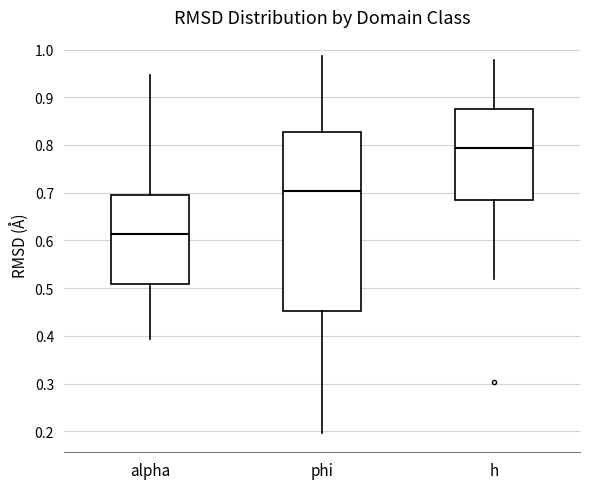

Reading left to right, read every box against the y-axis: the position of its median line, the range the box covers, and the ends of its whiskers. The values are not printed on the chart, so give them approximately, as read against the axis.

alpha: median 0.61, box 0.51 to 0.69, whiskers 0.39 to 0.95
phi: median 0.70, box 0.45 to 0.83, whiskers 0.20 to 0.99
h: median 0.79, box 0.68 to 0.88, whiskers 0.52 to 0.98